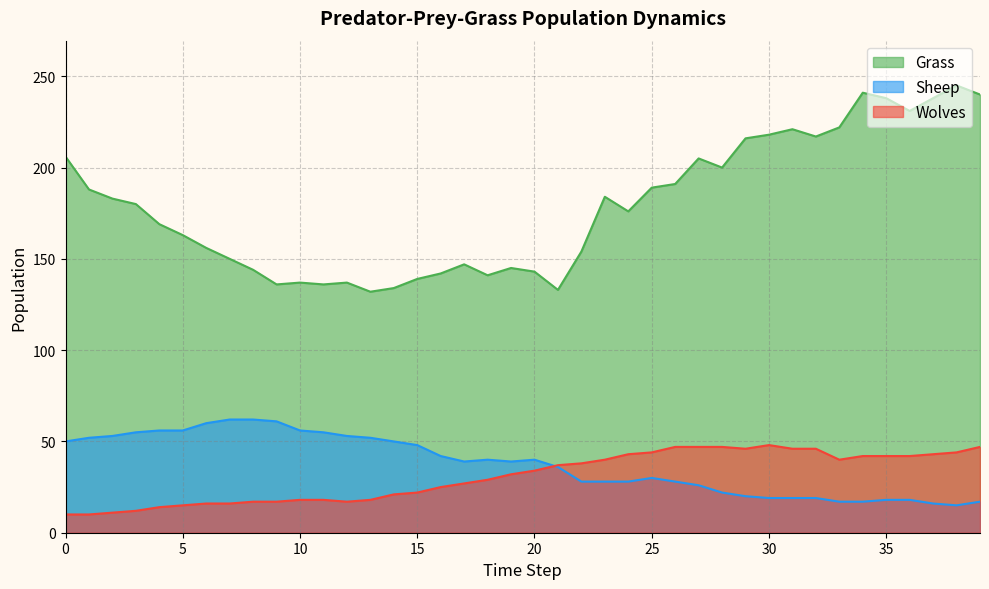

True or false: Sheep and Grass cross at least once.

False